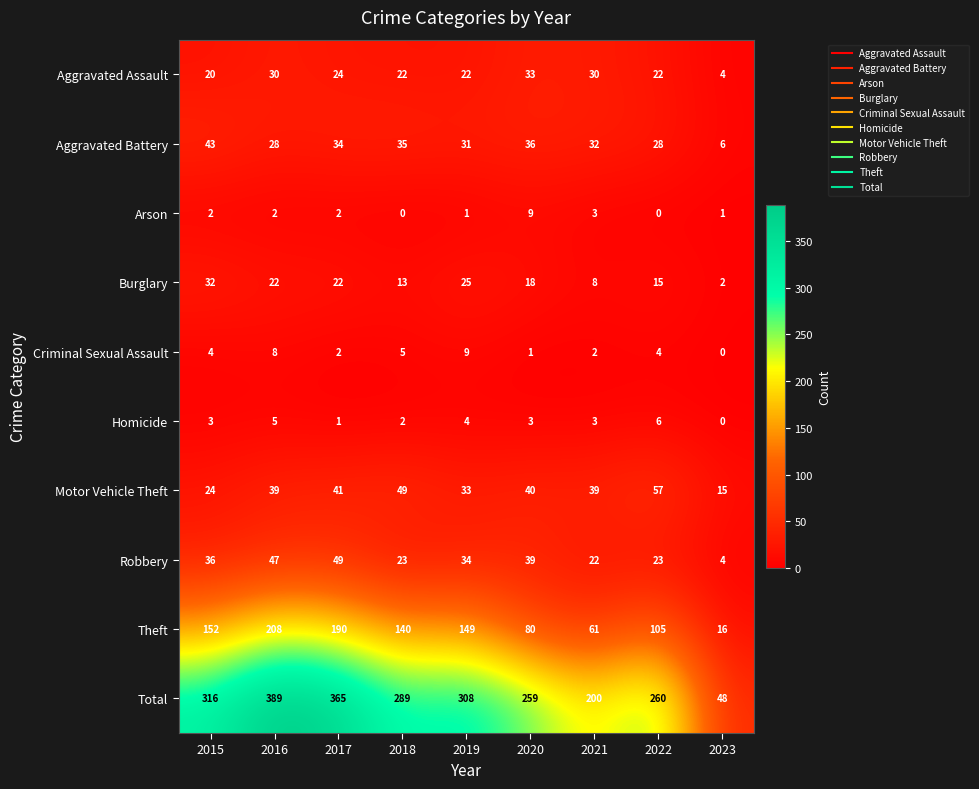

What is the total value across all series at 2019?

616